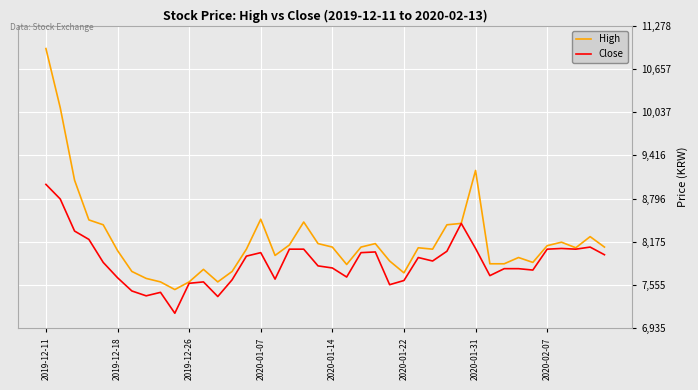

Which series has the largest total across all categories?

High